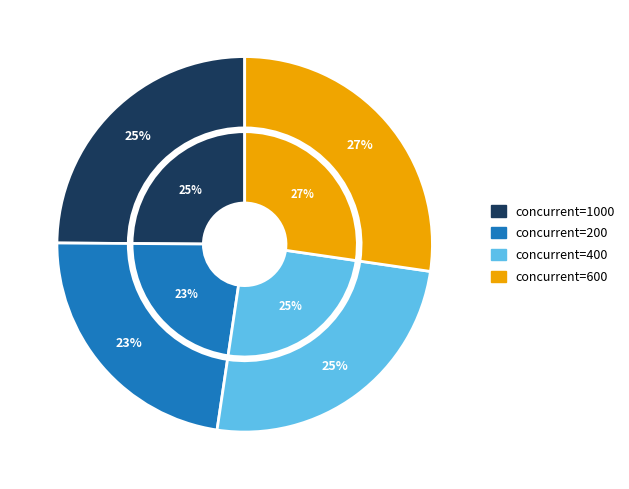

To the nearest percent, what percentage of the pie is 200?

23%